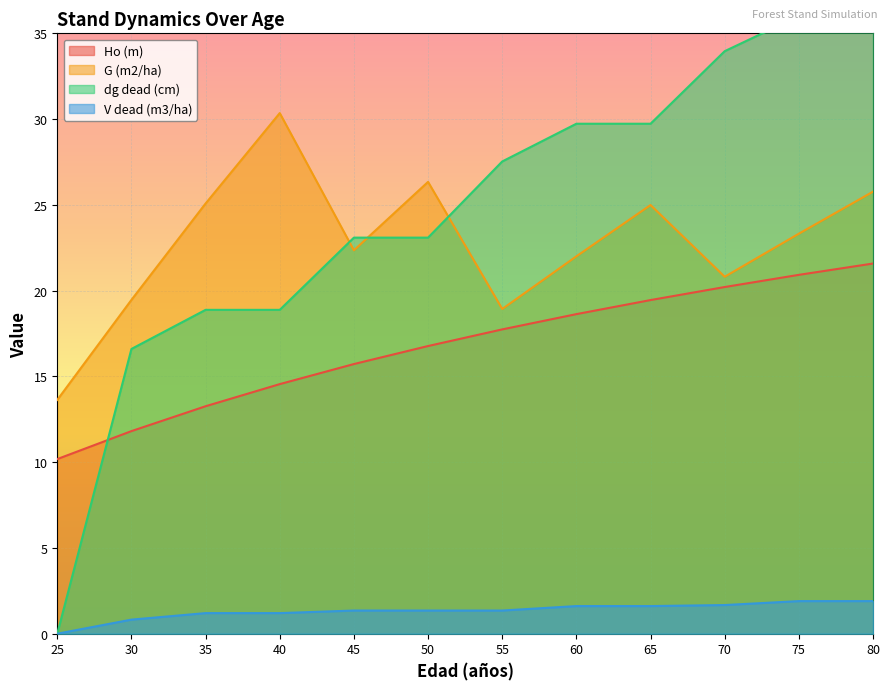

The value of G (m2/ha) at 50 is 16.7. True or false?

False